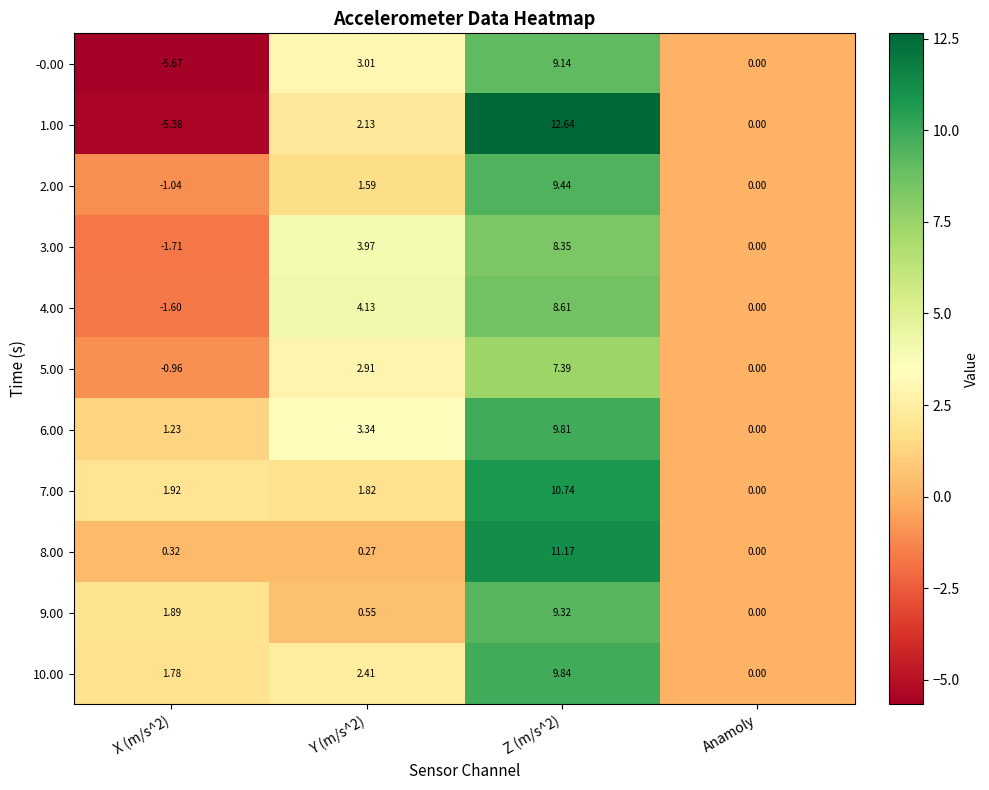

Is the value of 9.00 at Anamoly greater than the value of 5.00 at Y (m/s^2)?

No